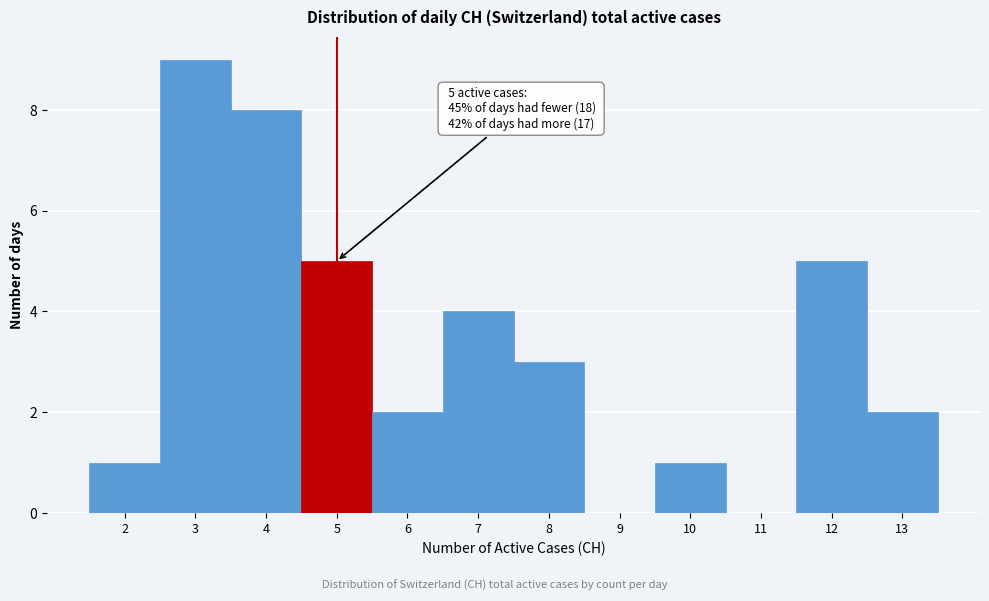

Over which range of the x-axis is the bar tallest?

2.5 to 3.5